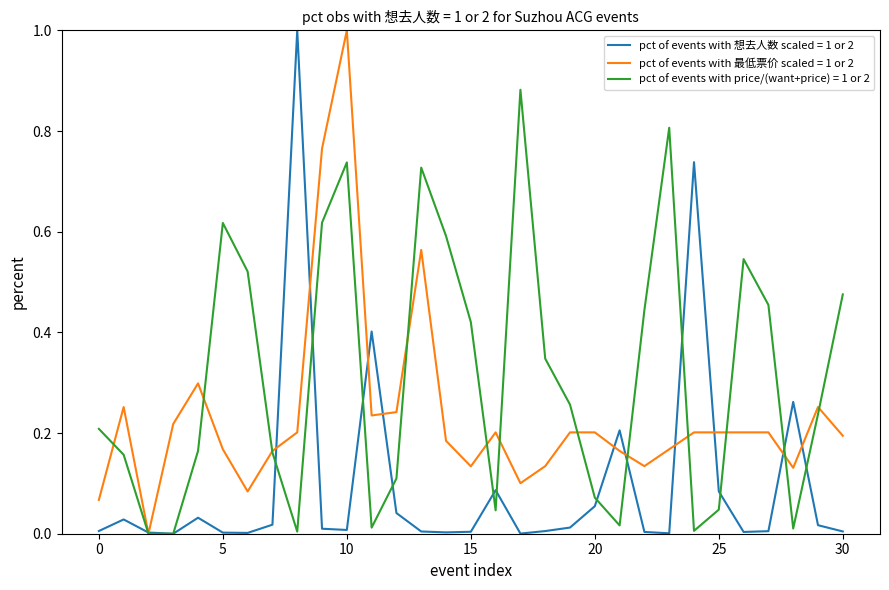

List the series in order of their overall mean, highest first.

pct of events with price/(want+price) = 1 or 2, pct of events with 最低票价 scaled = 1 or 2, pct of events with 想去人数 scaled = 1 or 2